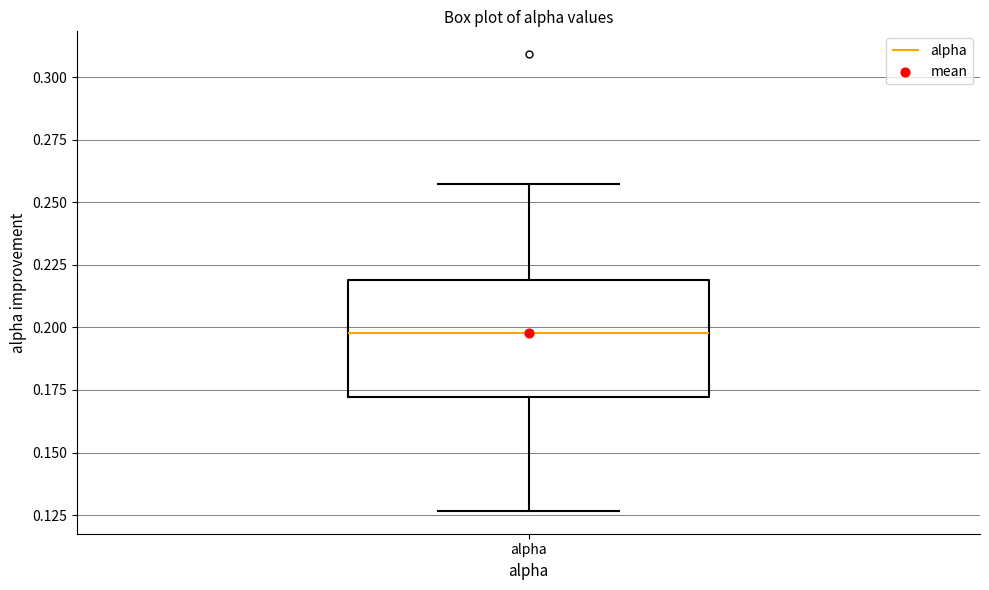

Where does the median line of the box for alpha sit on the y-axis? The values are not printed on the chart, so give them approximately, as read against the axis.

0.200